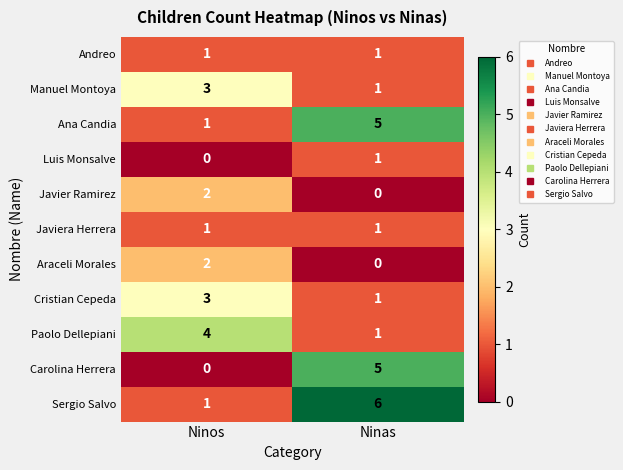

The value of Araceli Morales at Ninas is 0. True or false?

True